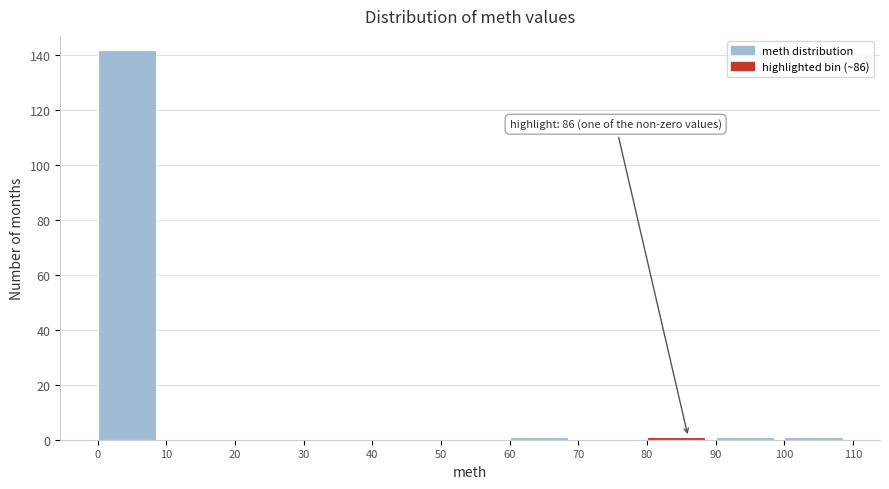

Which range on the x-axis has the tallest bar?

0 to 10